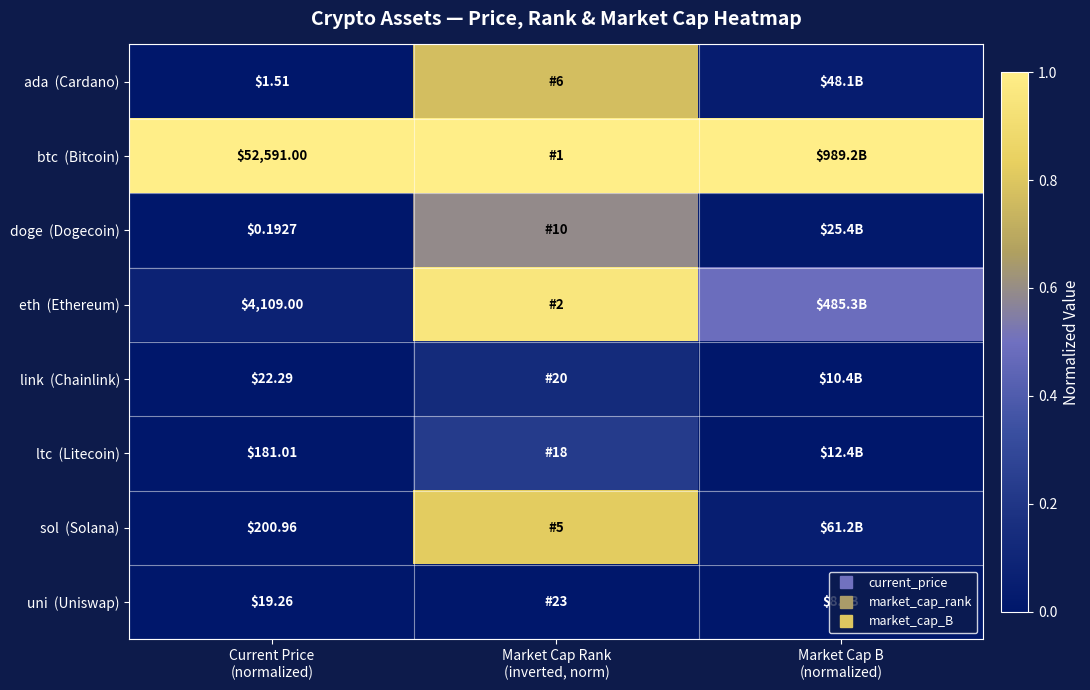

The value of doge (Dogecoin) at Market Cap Rank (inverted, norm) is 0.2. True or false?

False